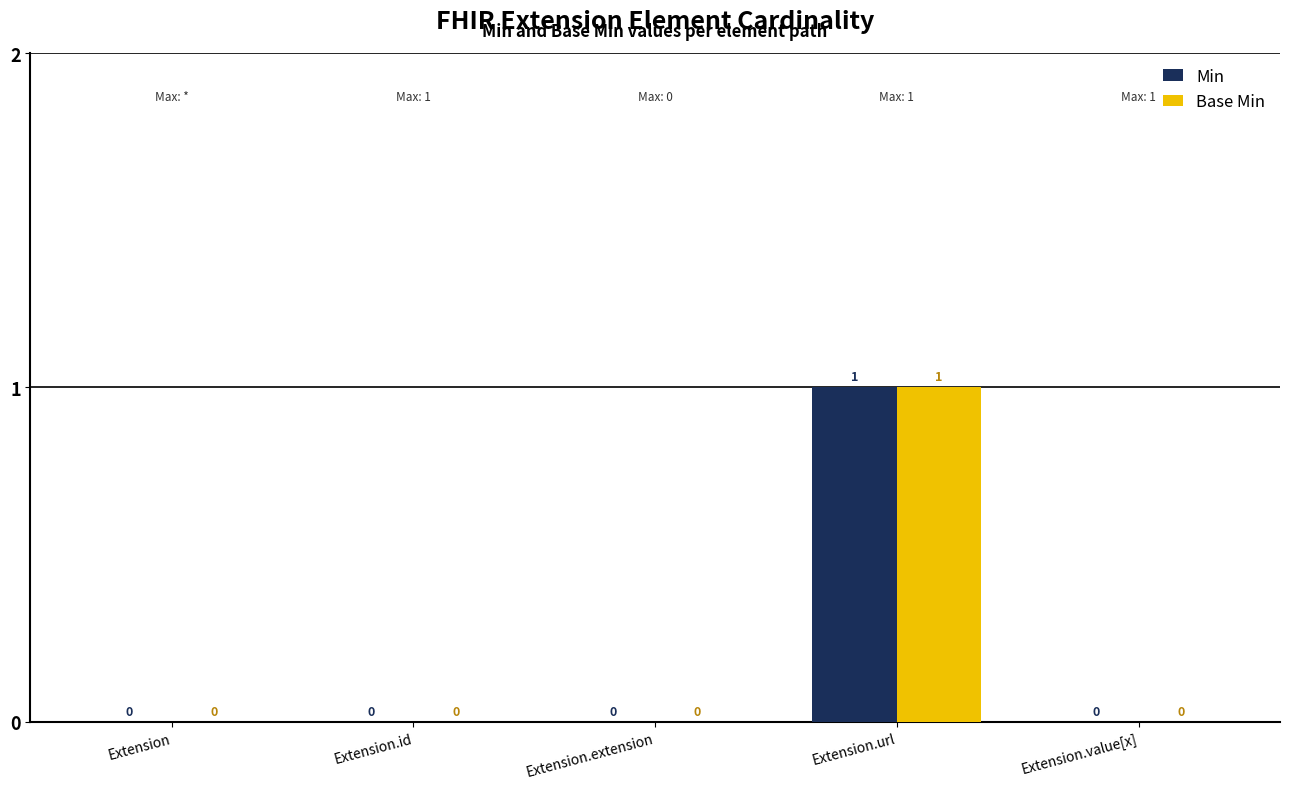

Which category has the highest value in the Base Min series?

Extension.url